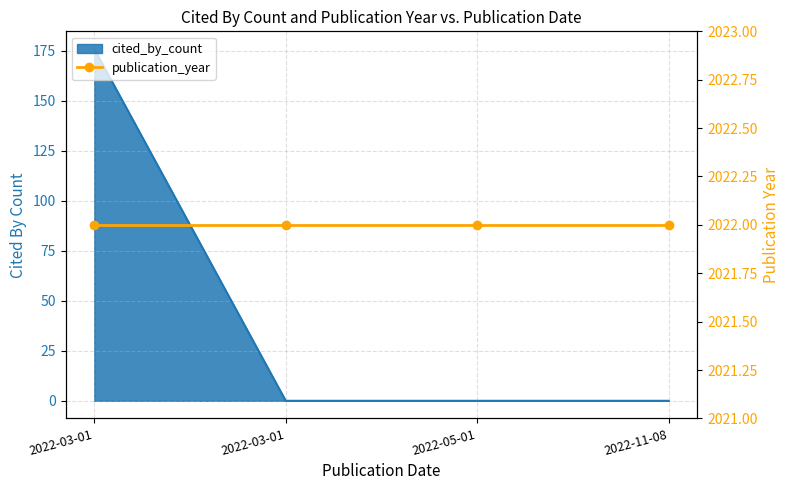

Count the number of categories in the chart.

4